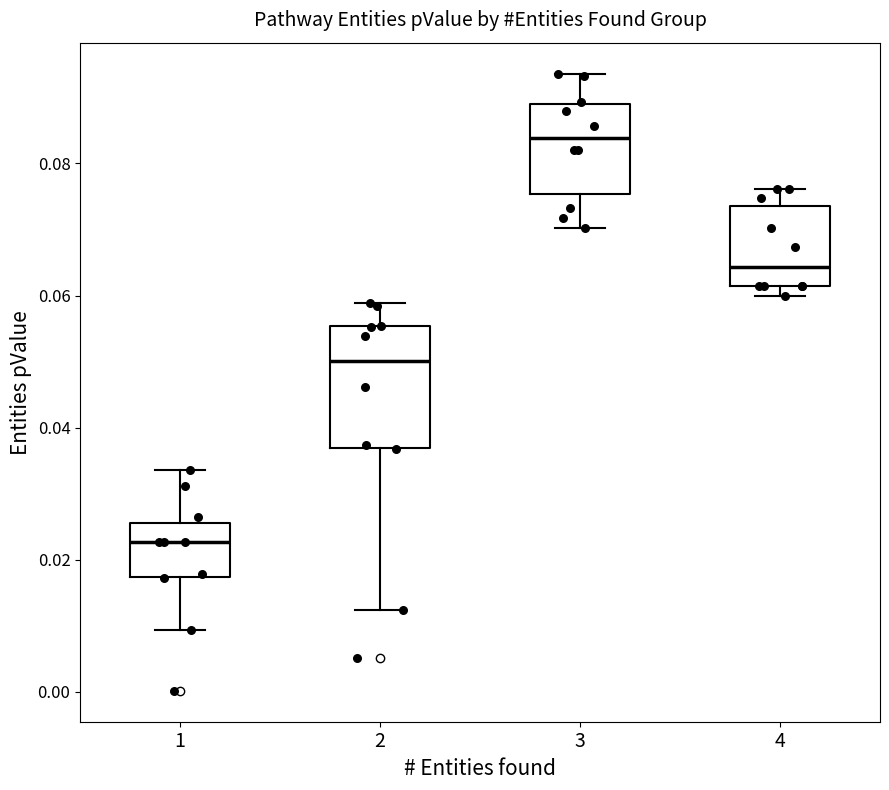

Reading left to right, read every box against the y-axis: the position of its median line, the range the box covers, and the ends of its whiskers. The values are not printed on the chart, so give them approximately, as read against the axis.

1: median 0.022, box 0.018 to 0.026, whiskers 0.010 to 0.034
2: median 0.050, box 0.036 to 0.056, whiskers 0.012 to 0.058
3: median 0.084, box 0.076 to 0.088, whiskers 0.070 to 0.094
4: median 0.064, box 0.062 to 0.074, whiskers 0.060 to 0.076